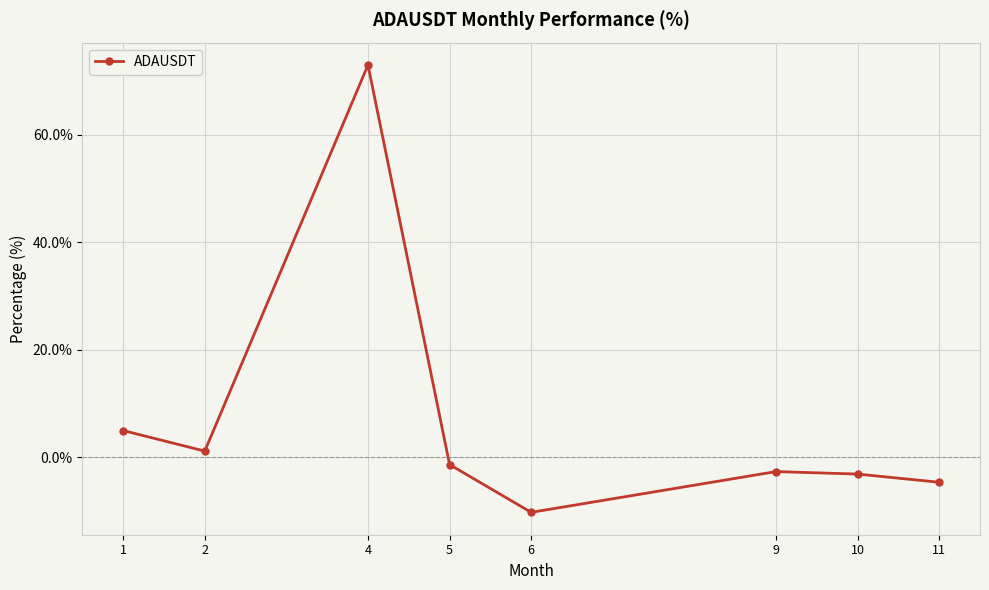

Between 2 and 6, which is larger?

2